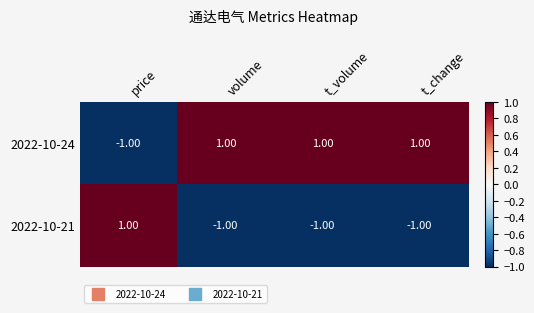

At which label does 2022-10-24 reach its minimum?

price